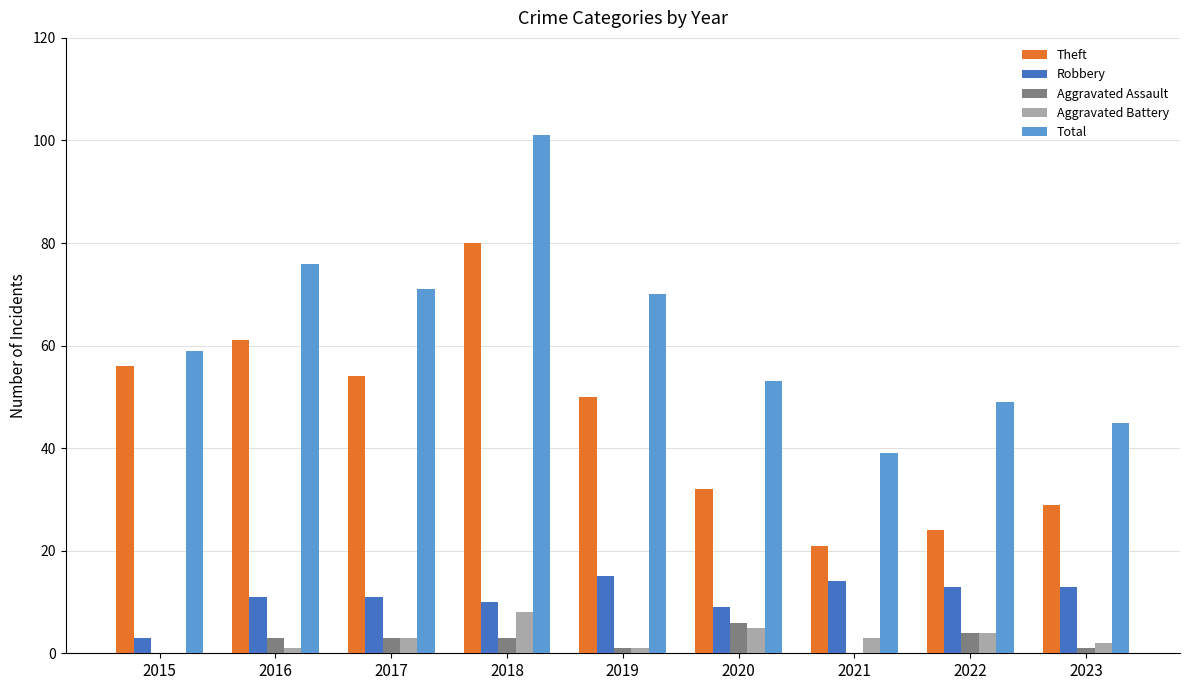

The Robbery series shows 13 at 2022. True or false?

True